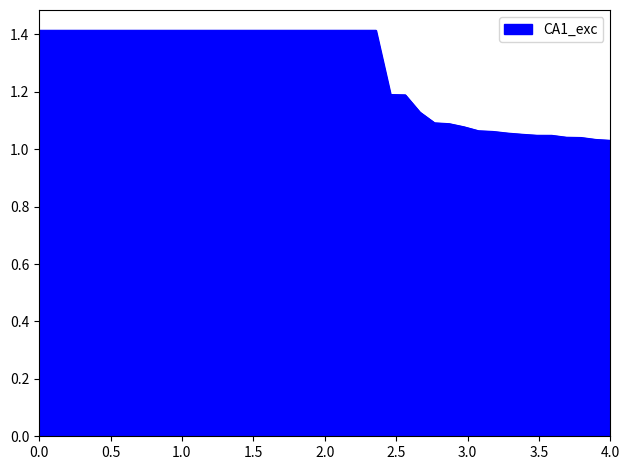

What is the difference between the maximum and second lowest values?

0.4